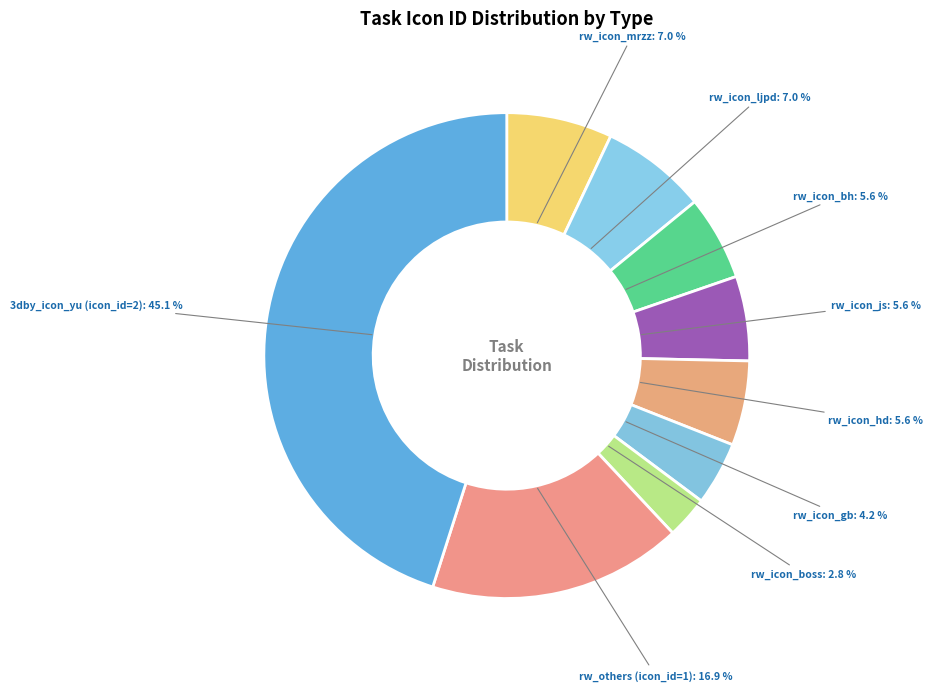

Does any single category account for the majority?

No